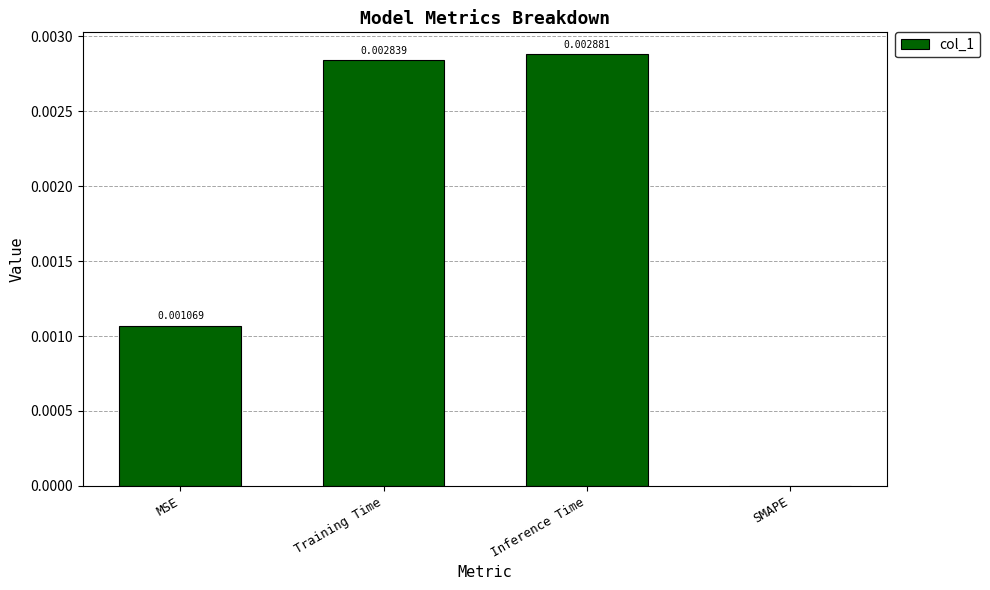

At which label is the value closest to 0?

SMAPE